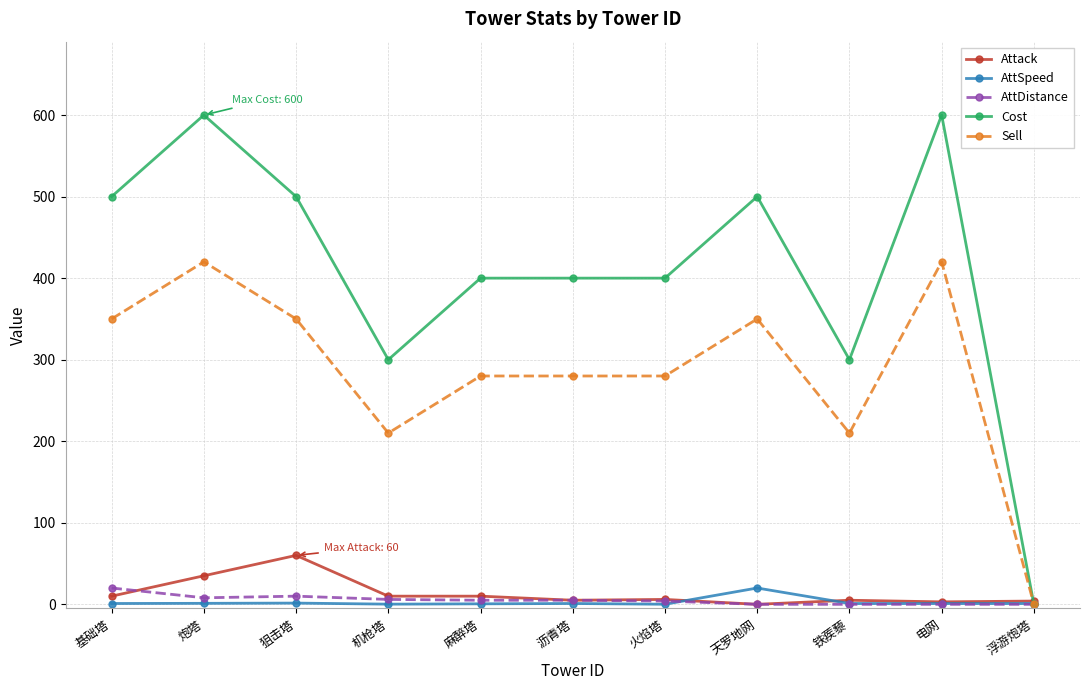

What is the sum of the AttDistance values at 浮游炮塔 and 麻醉塔?

5.0